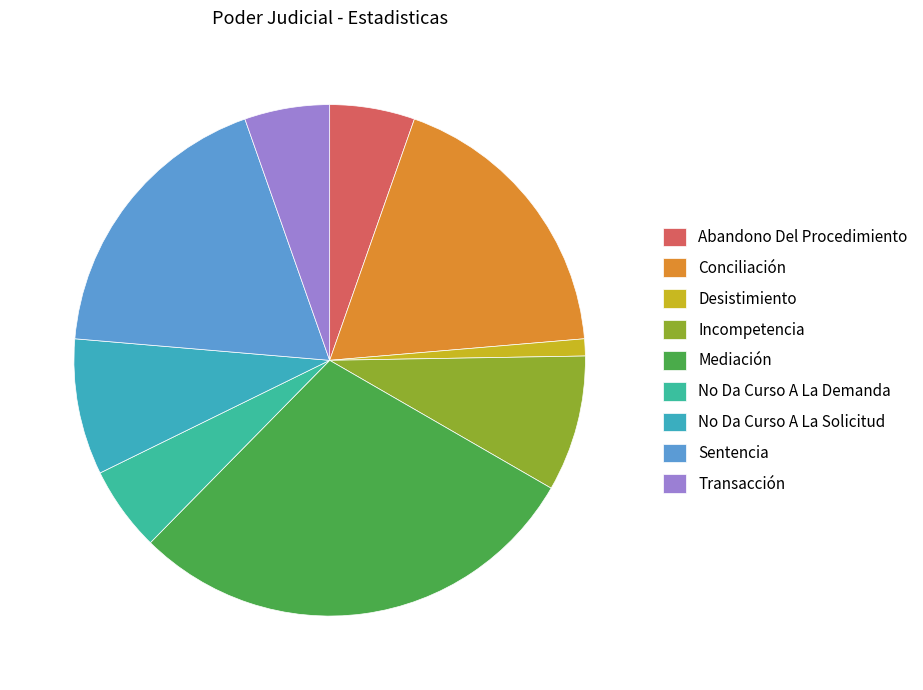

To the nearest percent, what is the difference between the Desistimiento and Sentencia slice percentages?

17%